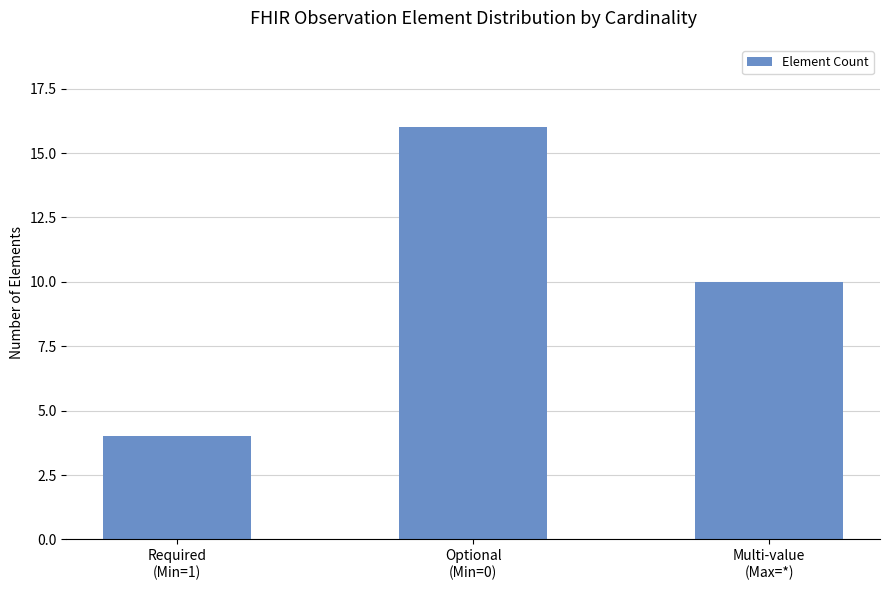

Read the value at Multi-value
(Max=*).

10